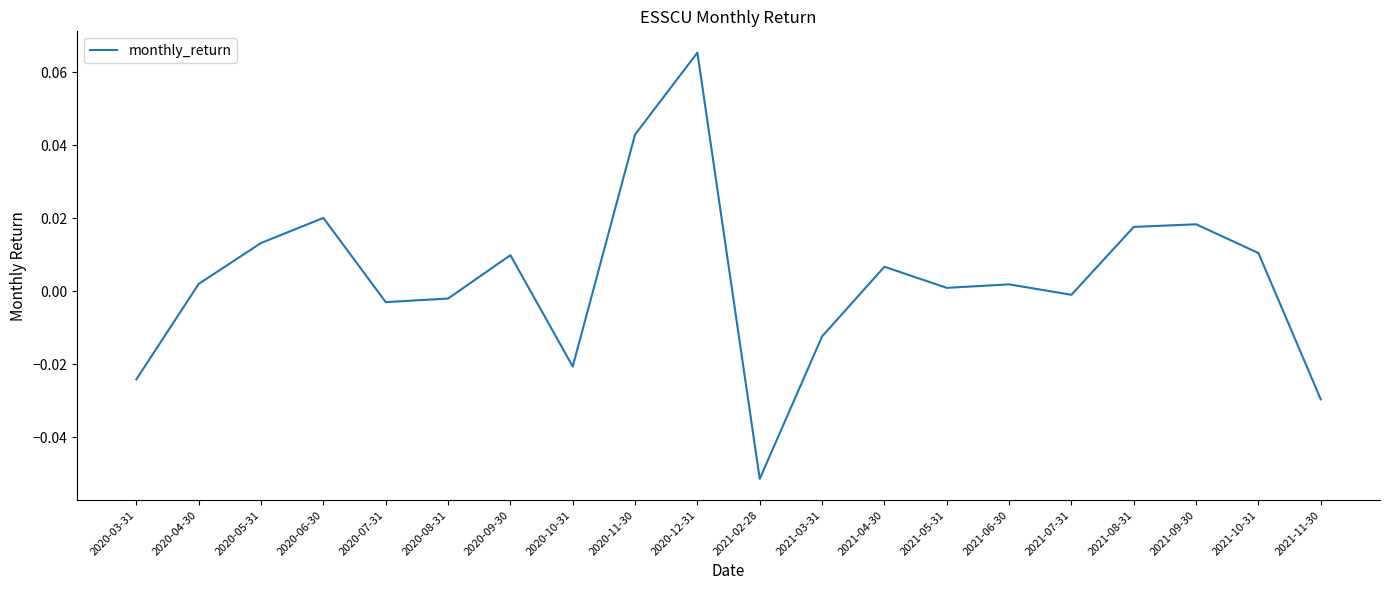

Which has a higher value, 2020-06-30 or 2021-10-31?

2020-06-30